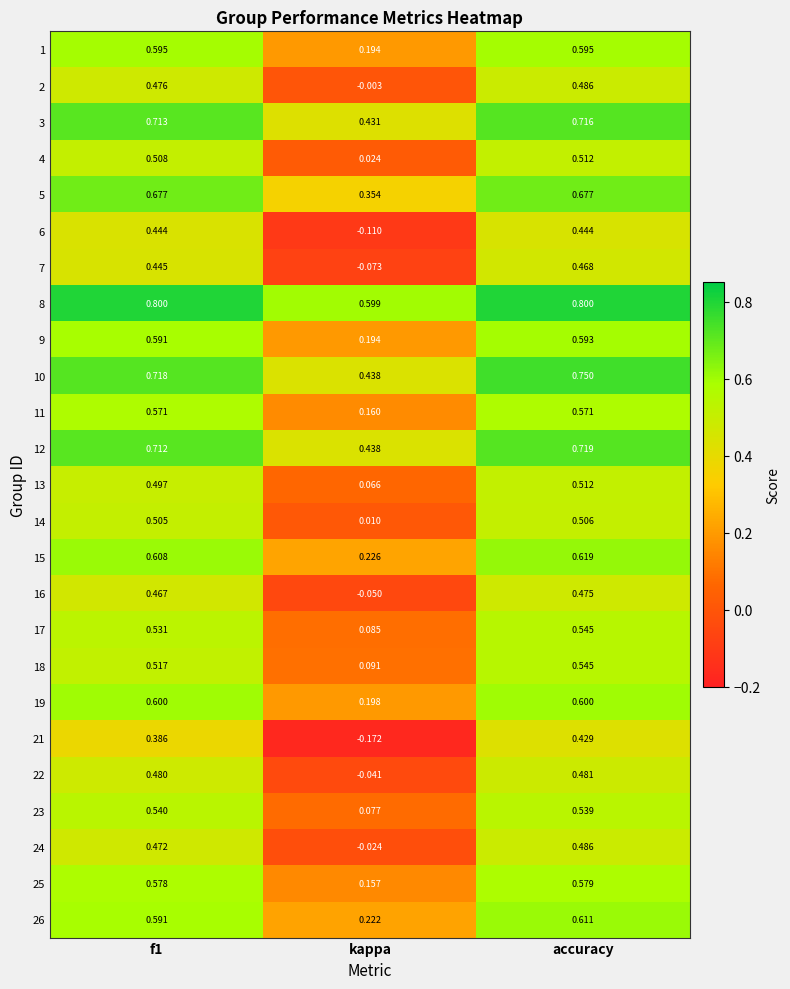

What is the difference between the highest and lowest values at kappa?

0.8